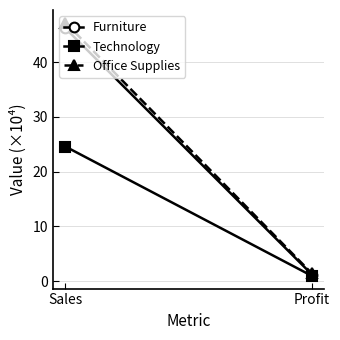

How many values in the Furniture series exceed 46?

1